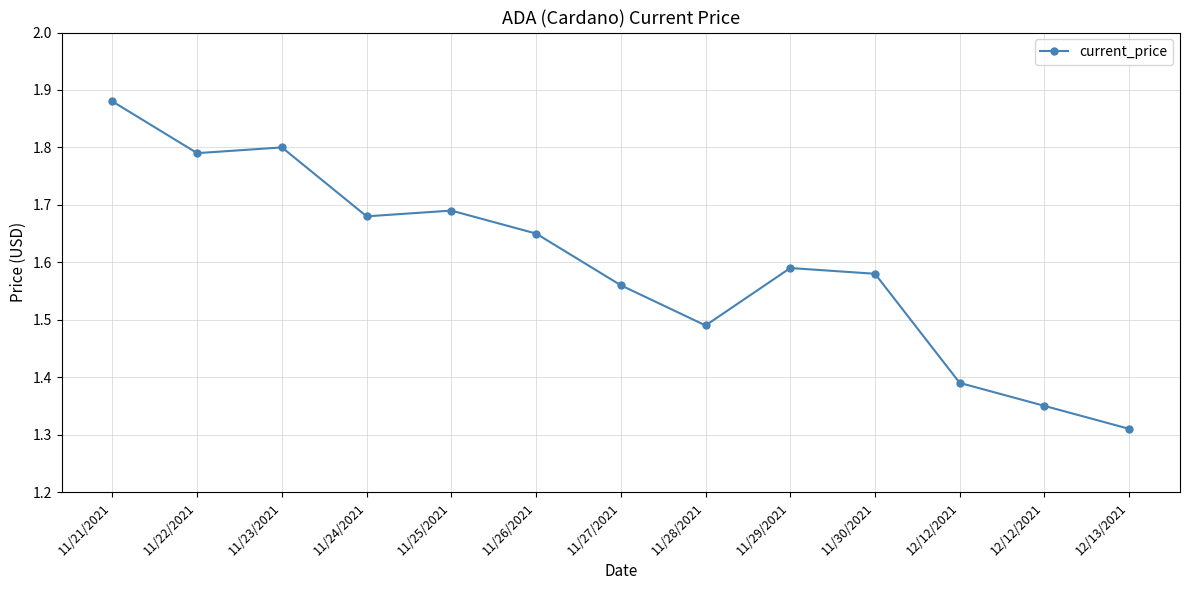

How many categories are shown in the chart?

13